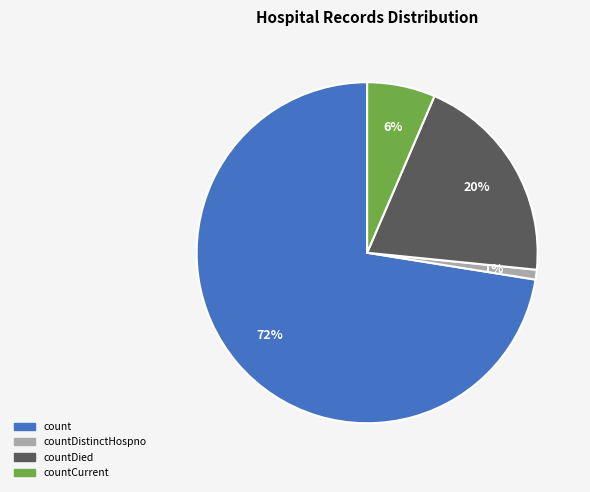

Is there a majority slice in this chart?

Yes